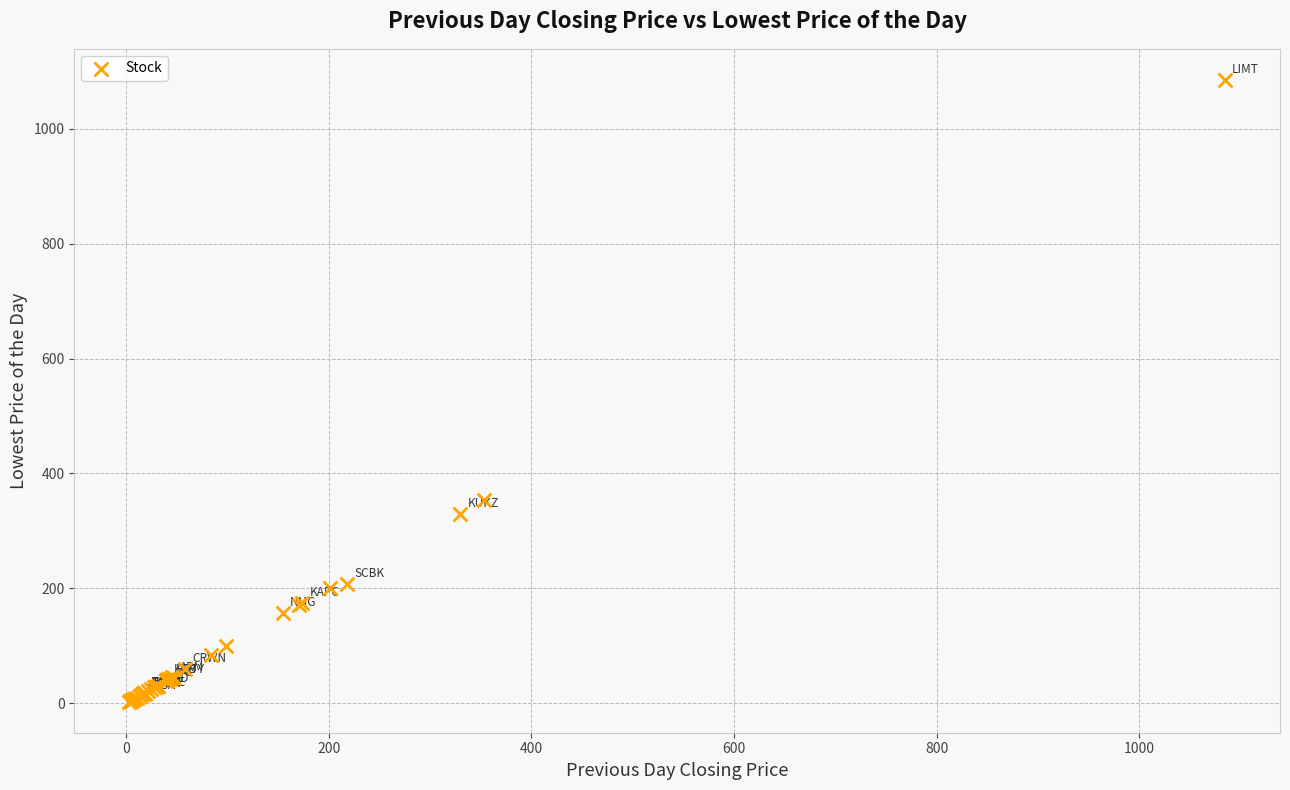

What Y value in the scatter plot is closest to 543?

353.0